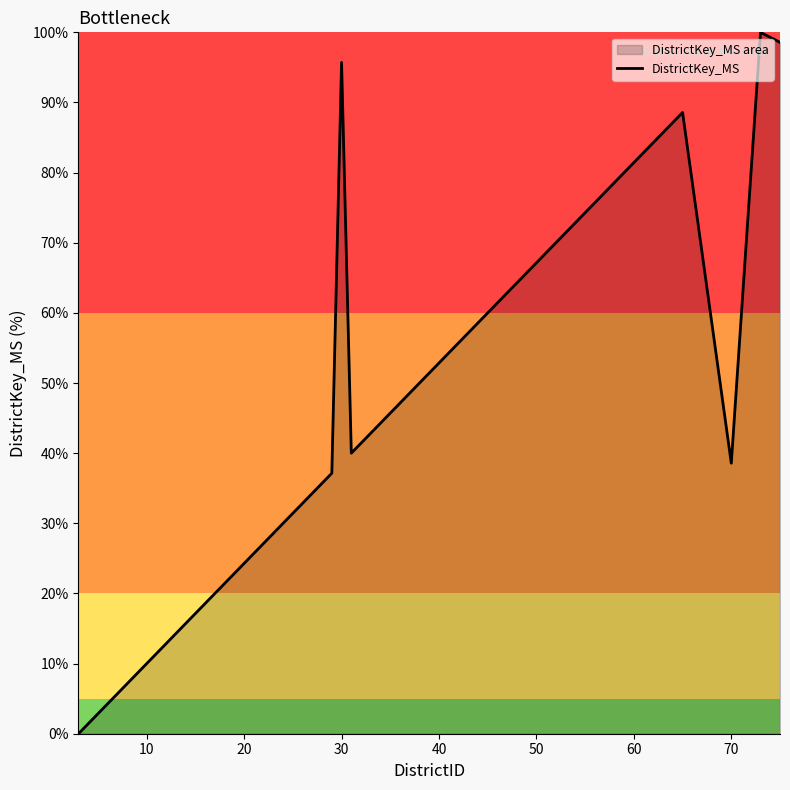

What is the maximum value shown in the chart?

100.0